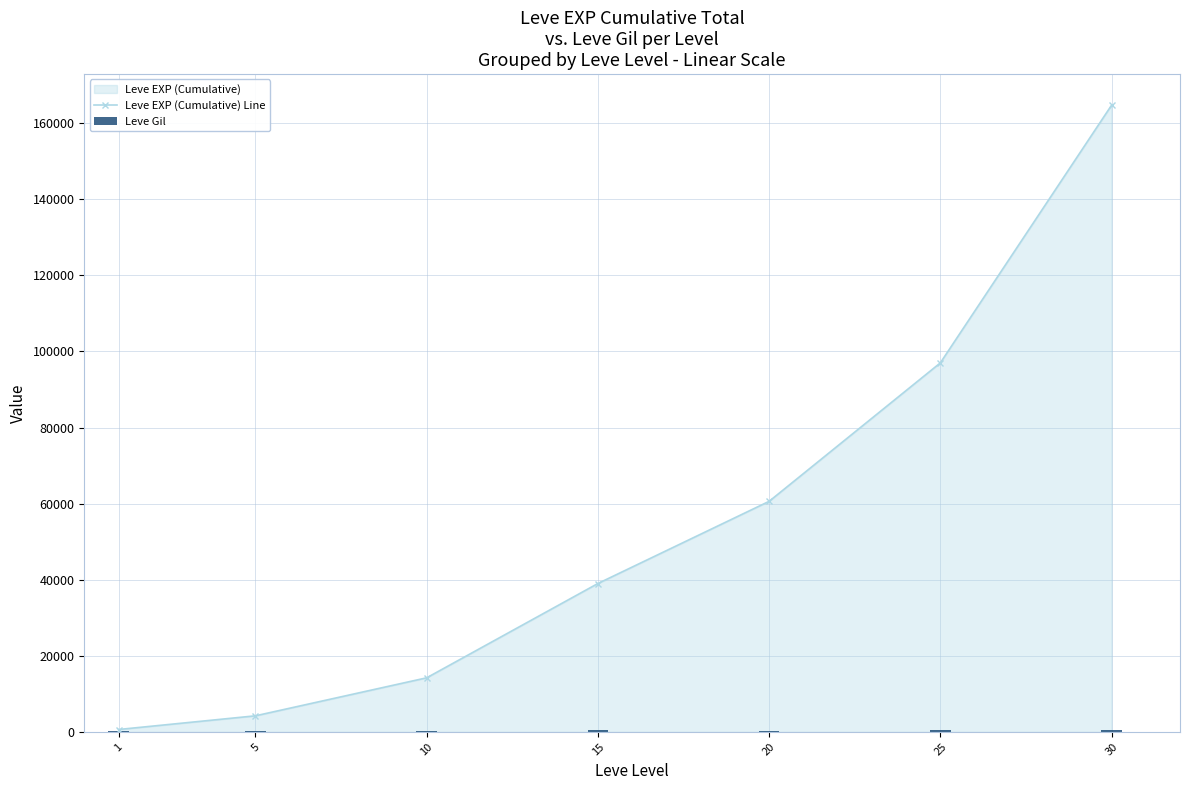

At 15, list the series in order from largest to smallest.

Leve EXP (Cumulative) Line, Leve Gil